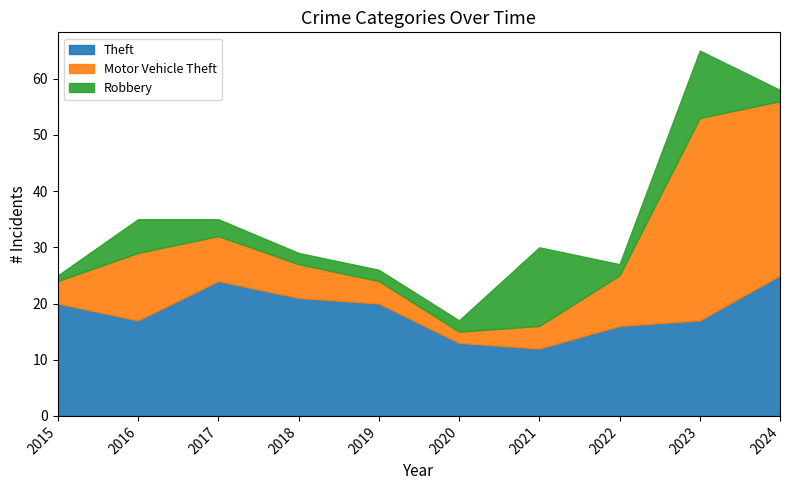

Which series ends up on top after the final intersection of Robbery and Motor Vehicle Theft?

Motor Vehicle Theft